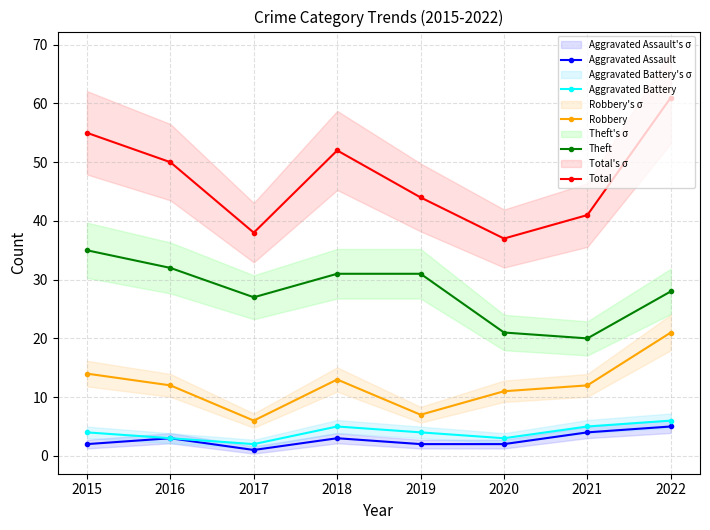

What is the sum of the Aggravated Battery values at 2017 and 2016?

5